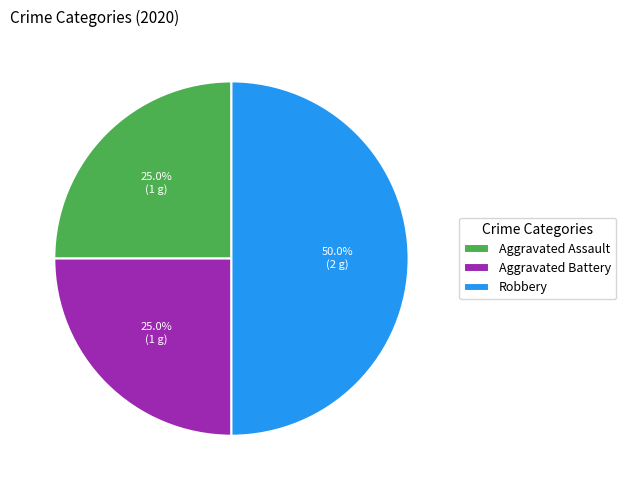

How many slices are in this pie chart?

3